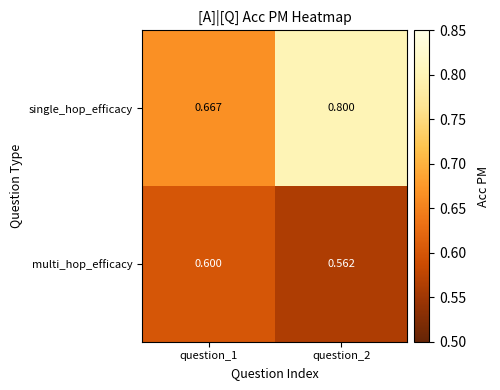

List the series in order of their overall mean, highest first.

single_hop_efficacy, multi_hop_efficacy